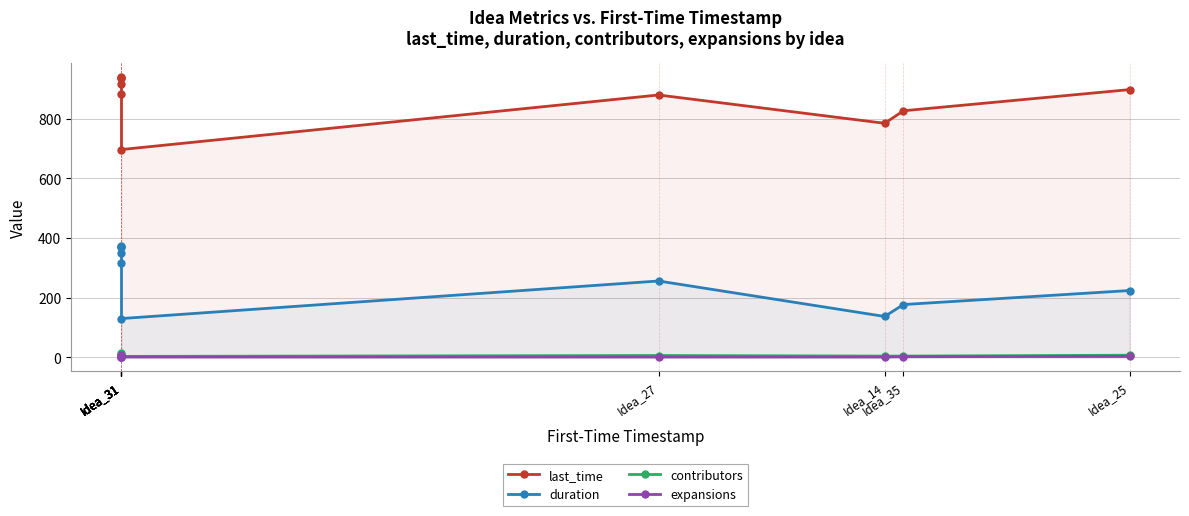

At which category does the chart reach its minimum across all series?

Idea_31